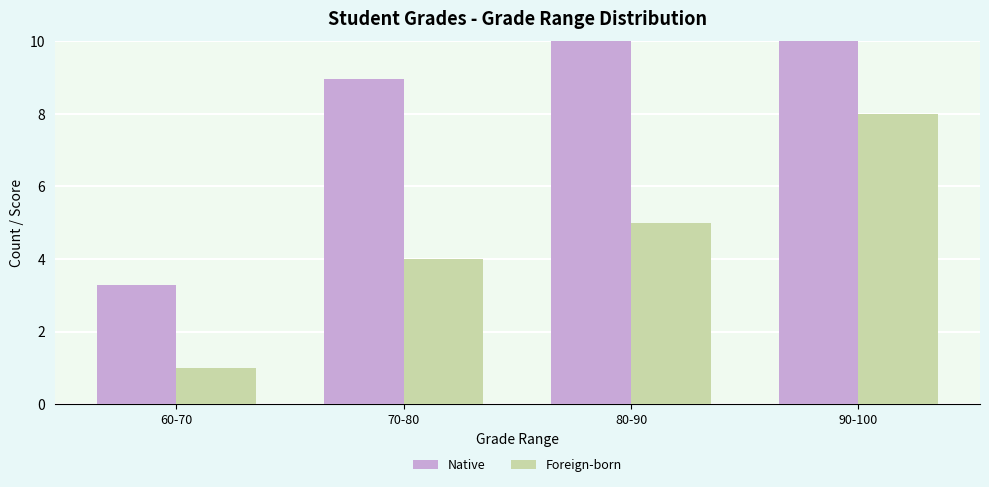

How many groups of bars are there?

4